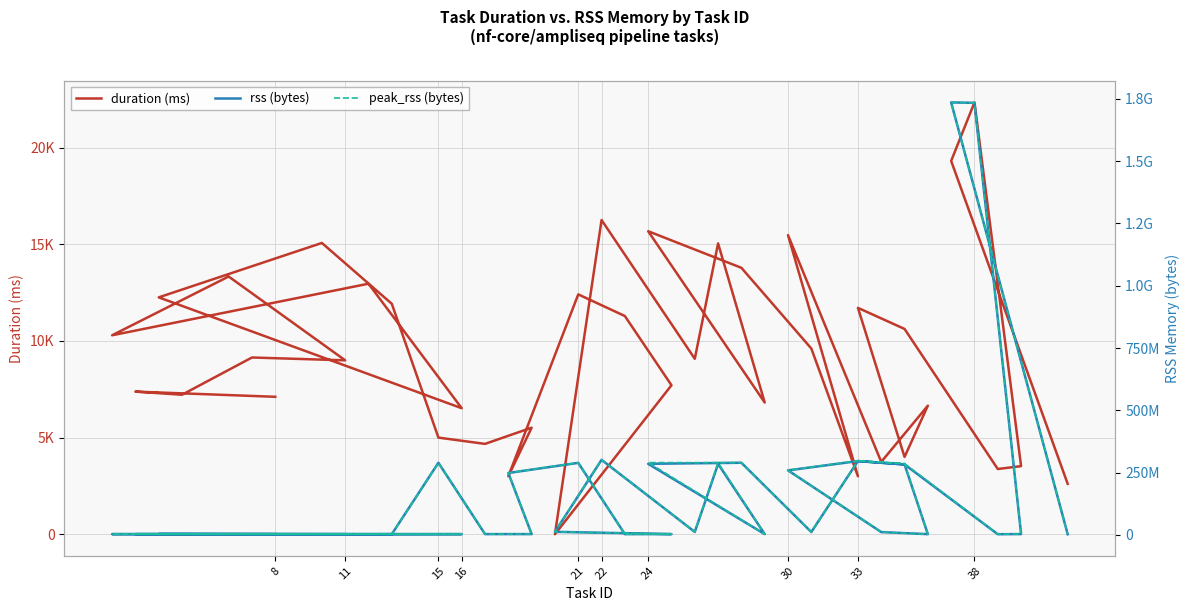

Is the value of peak_rss at 37 greater than the value of duration at 16?

Yes